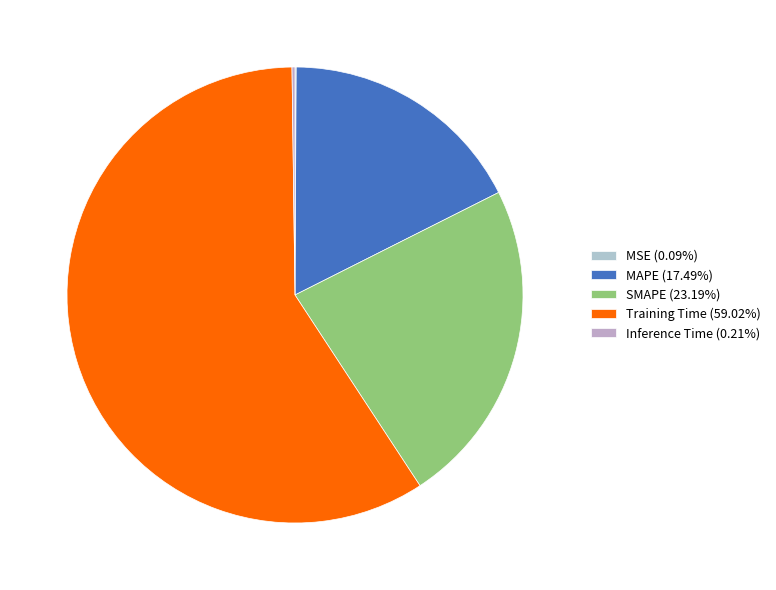

What percentage do MAPE and MSE together represent?

17.6%